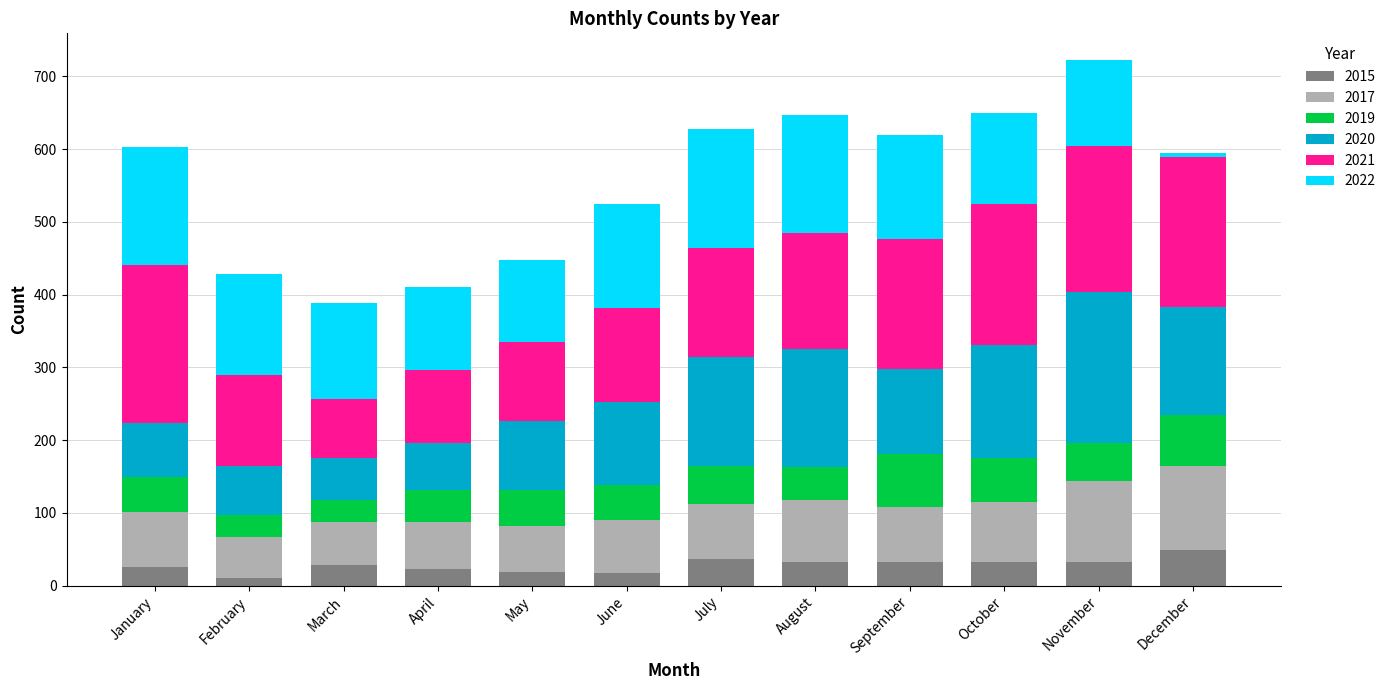

What is the total value across all series at April?

411